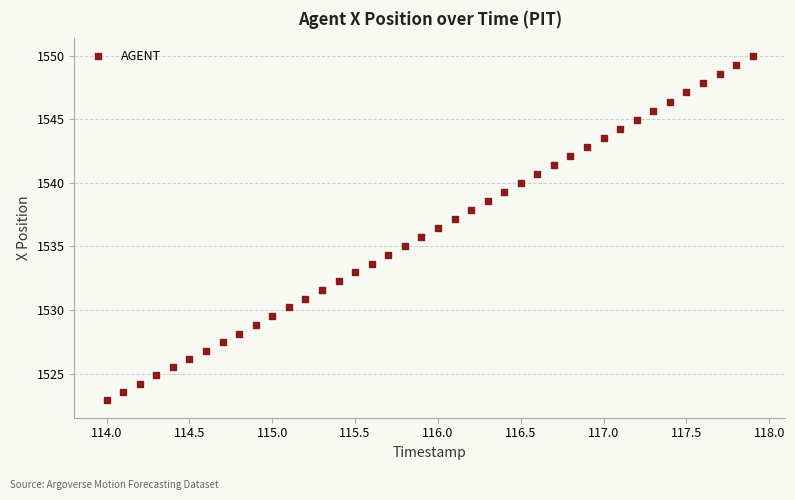

What is the range of X values (max minus min)?

3.9